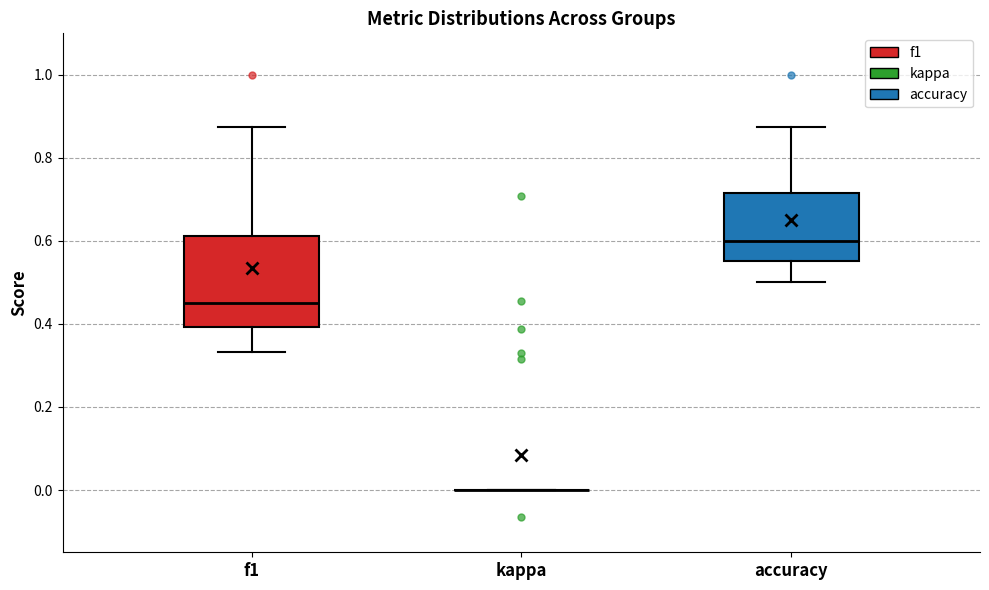

Reading left to right, read every box against the y-axis: the position of its median line, the range the box covers, and the ends of its whiskers. The values are not printed on the chart, so give them approximately, as read against the axis.

f1: median 0.46, box 0.40 to 0.62, whiskers 0.34 to 0.88
kappa: box collapsed to a line at 0.00, whiskers 0.00 to 0.00
accuracy: median 0.60, box 0.56 to 0.72, whiskers 0.50 to 0.88